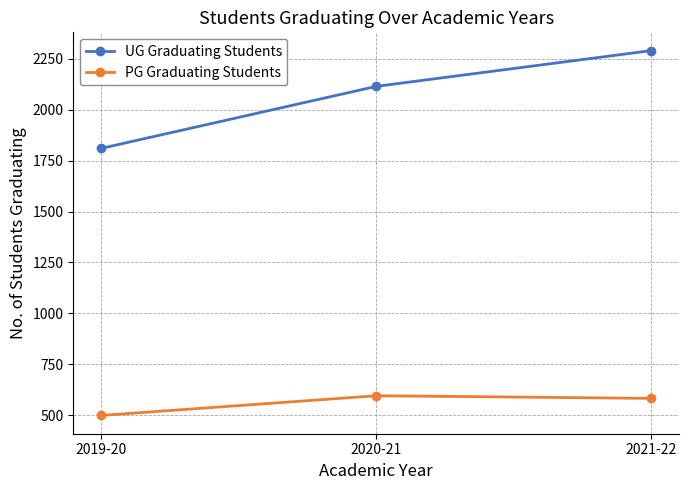

Which series has the widest spread of values?

UG Graduating Students